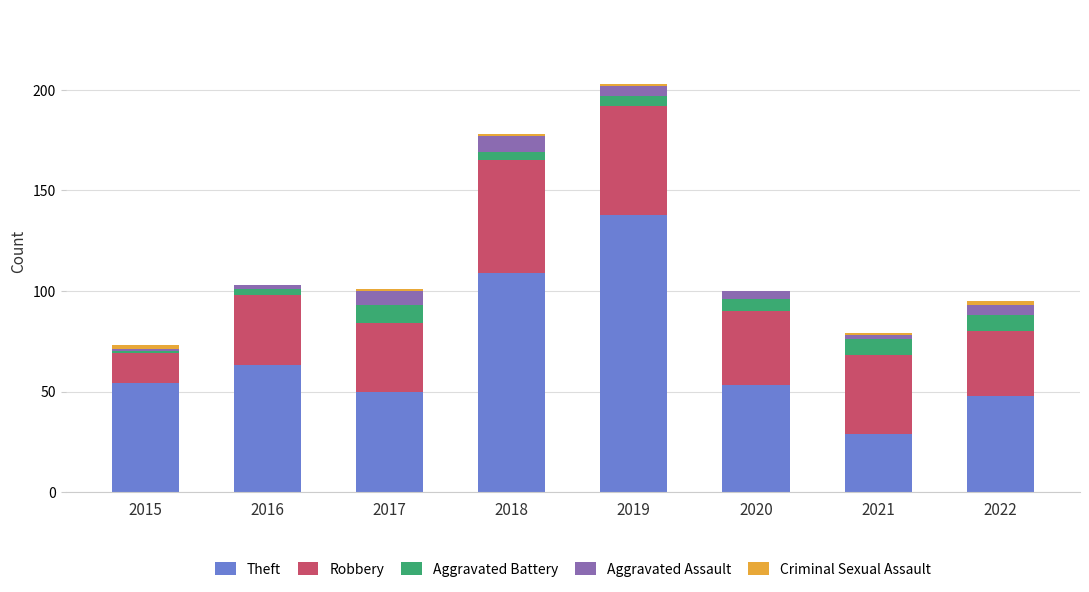

At which category is the sum across all series the highest?

2019